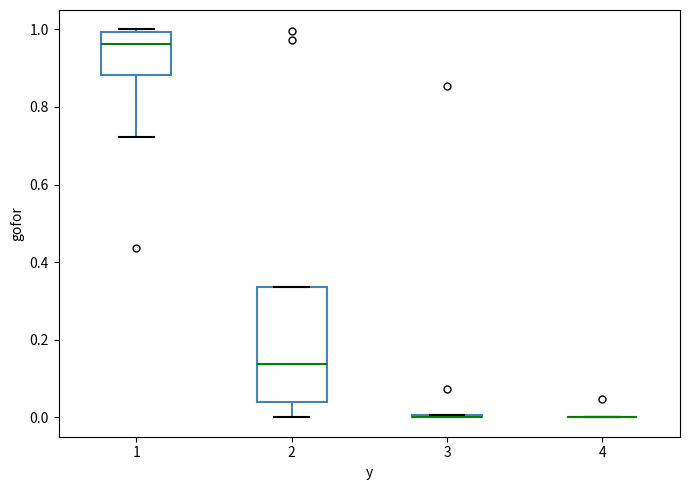

Comparing the boxes themselves (not the whiskers), which one is the tallest?

2